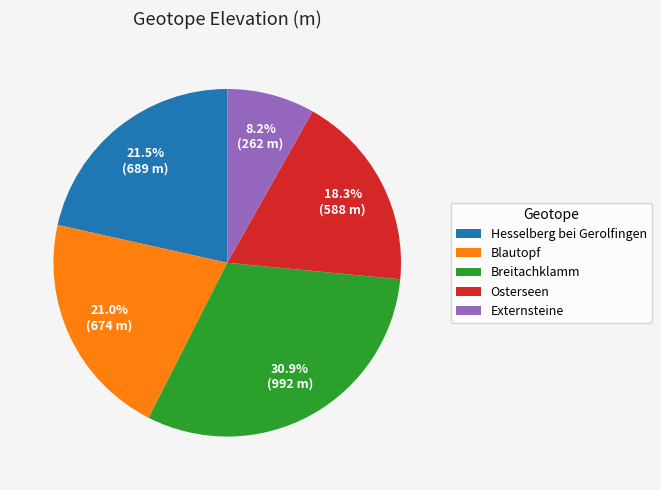

How many slices are in this pie chart?

5